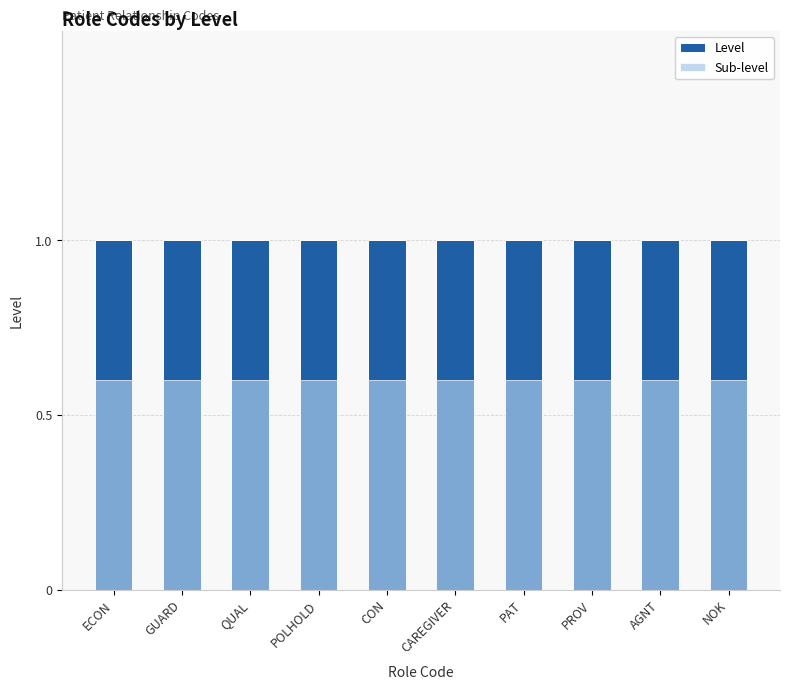

How many bars are there in total?

20